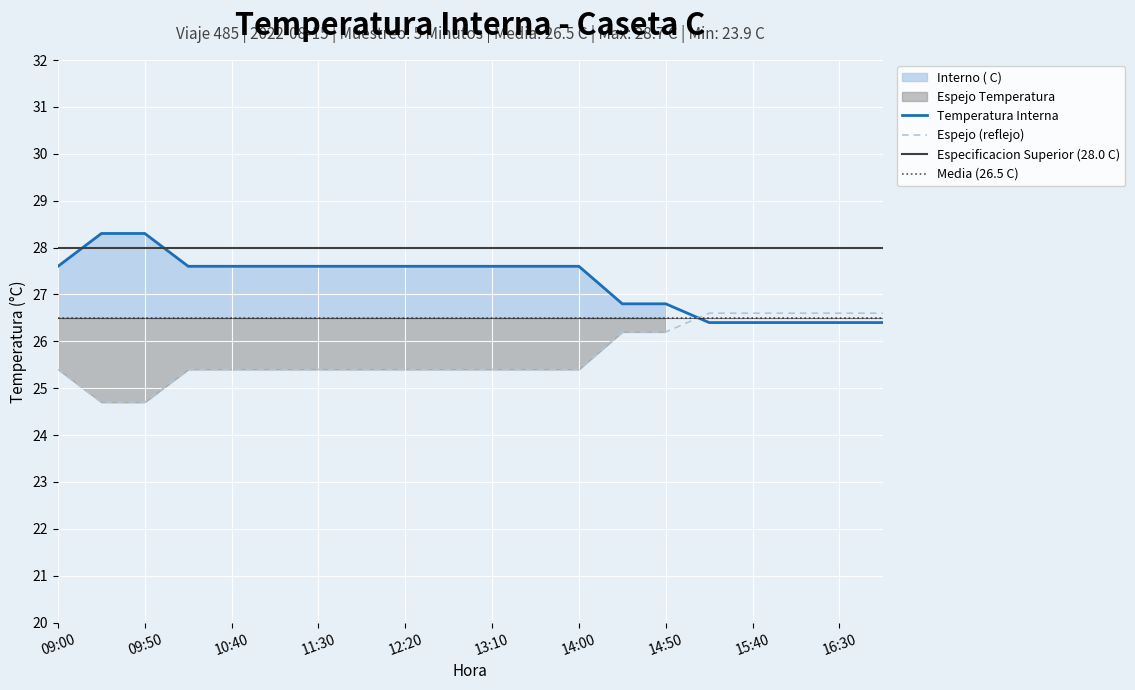

True or false: Espejo (reflejo) and Especificacion Superior (28.0 C) intersect in this chart.

False